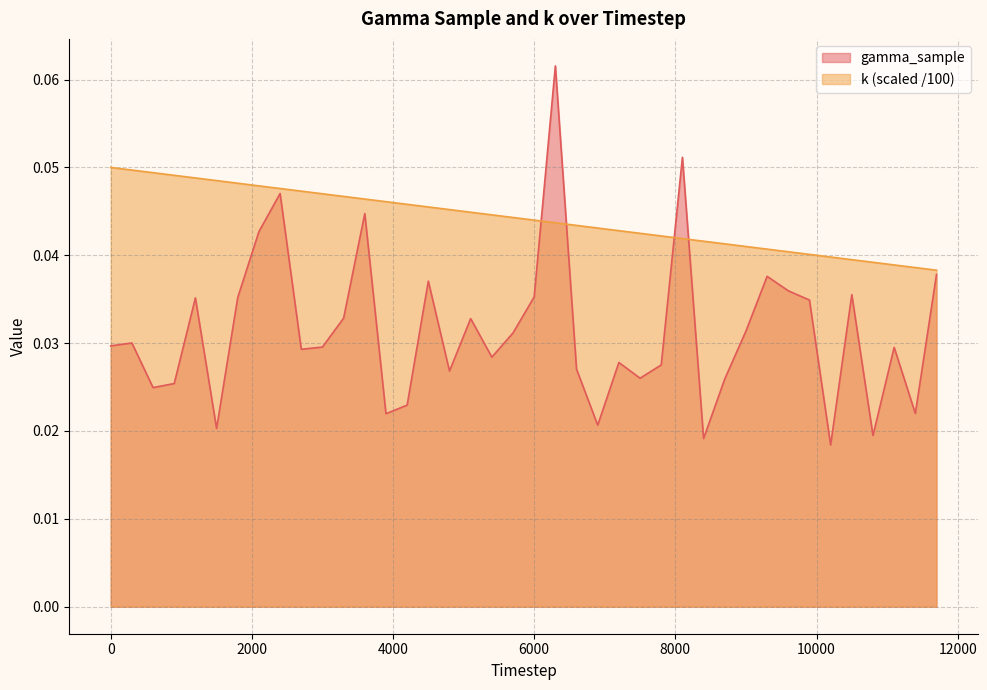

Does the chart display data point markers on the line(s)?

No